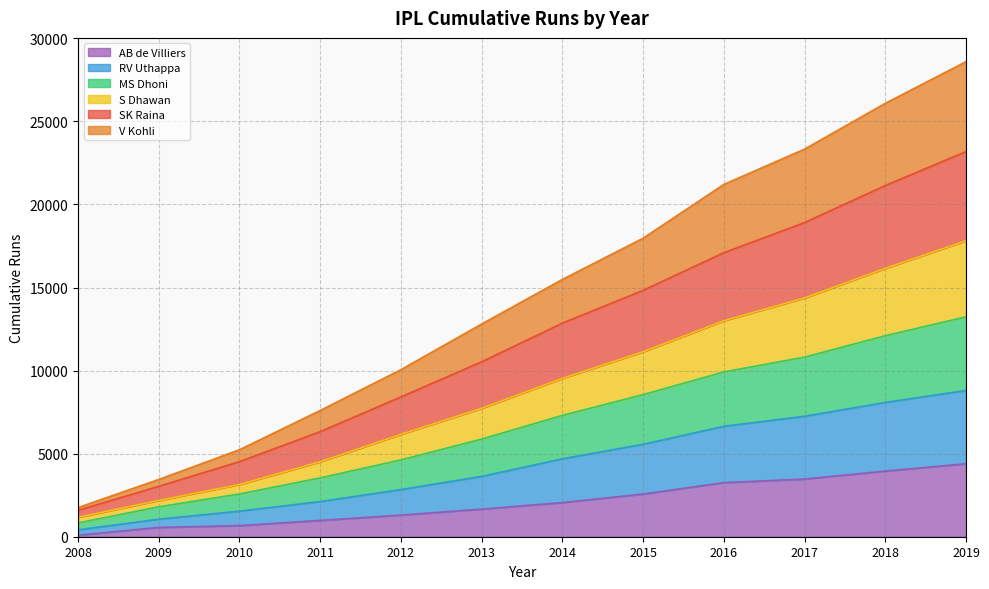

What is the value of the RV Uthappa point at the 8th from the left?

5566